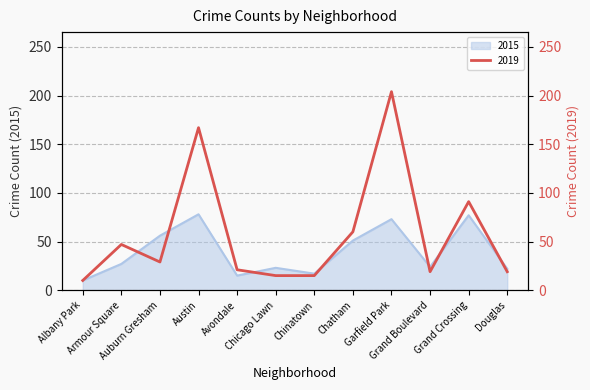

How many interior local valleys does the 2015 series have?

3